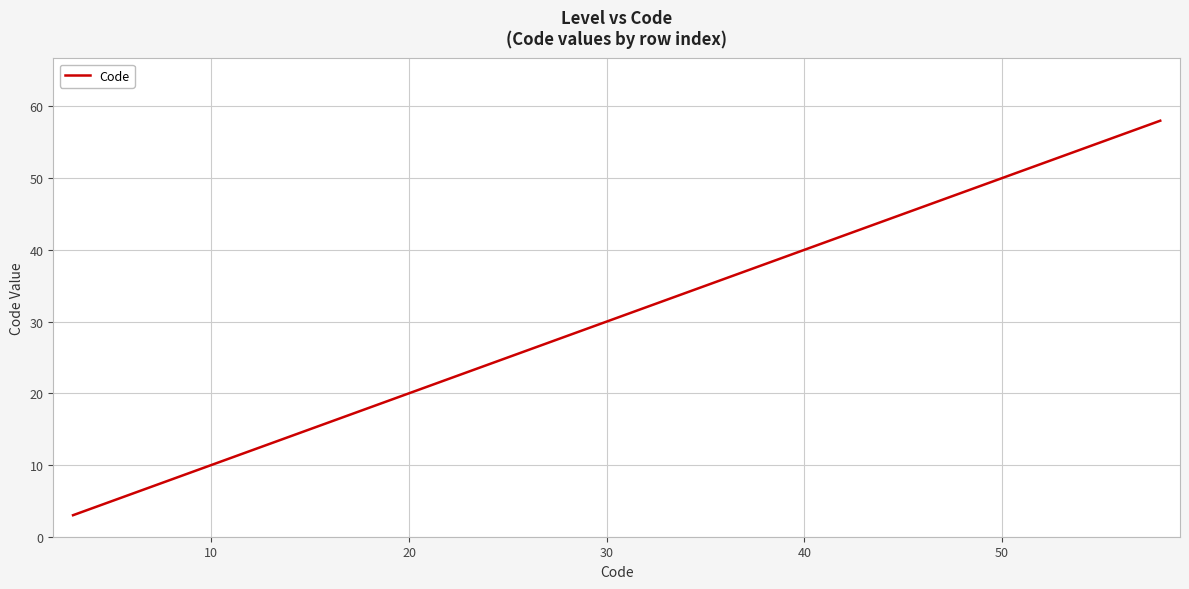

Does the chart have visible grid lines?

Yes